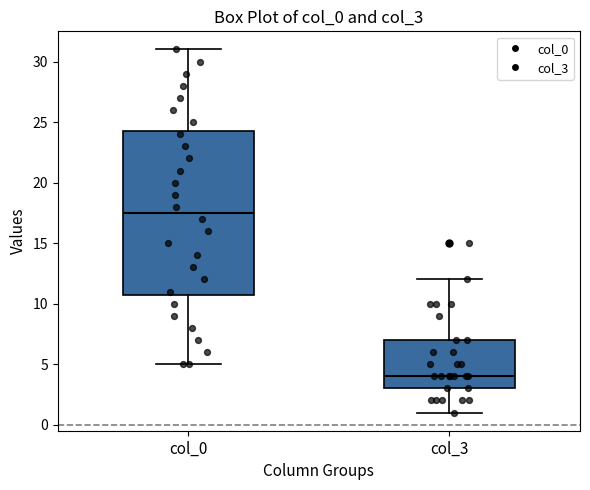

Reading left to right, transcribe this box plot: for each box, give where its median line is, the range the box spans, and where its two whiskers end, as read against the y-axis. The values are not printed on the chart, so give them approximately, as read against the axis.

col_0: median 17.5, box 11.0 to 24.5, whiskers 5.0 to 31.0
col_3: median 4.0, box 3.0 to 7.0, whiskers 1.0 to 12.0